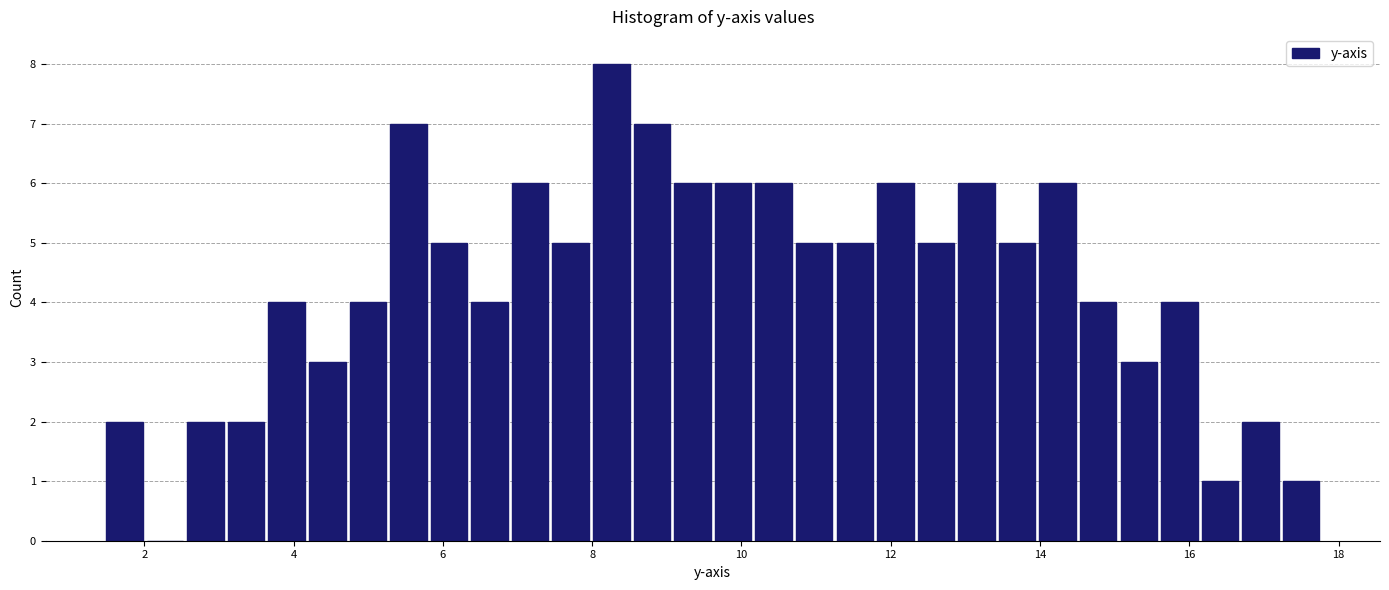

Around what value on the x-axis is the tallest bar? Give the approximate position of its centre, as read against the axis.

8.2